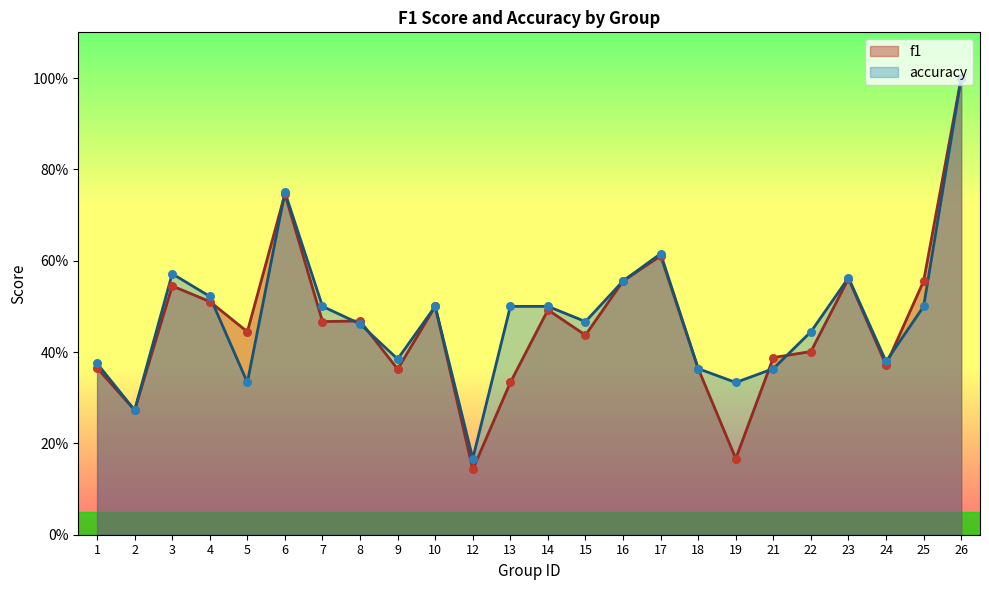

What is the total value across all series at 18?

0.7